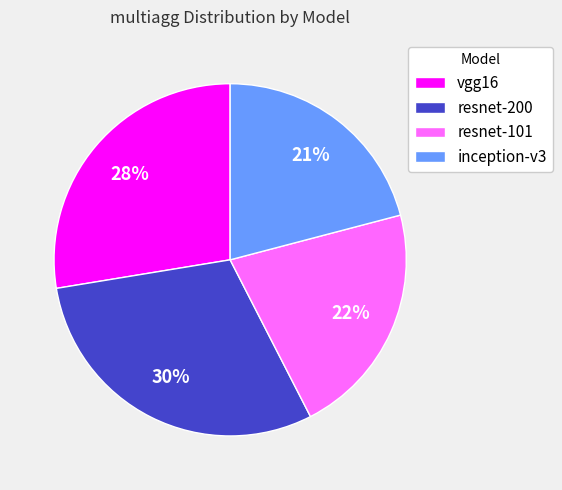

What percentage is the resnet-101 slice, to the nearest percent?

22%